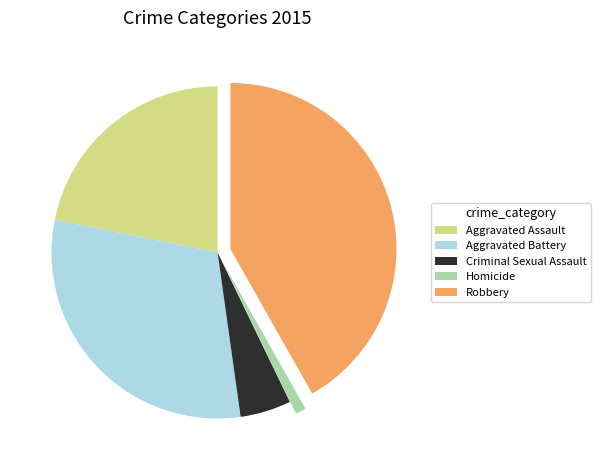

What is the smallest slice in the pie chart?

Homicide